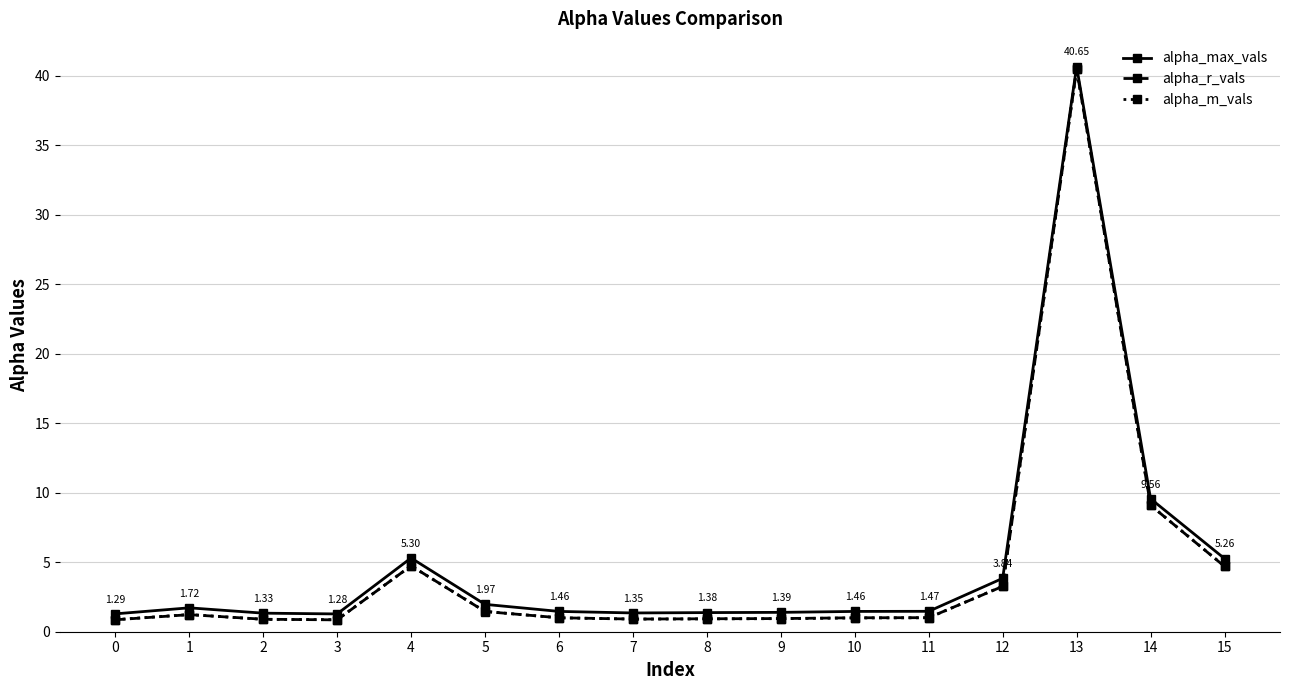

What is the total value across all series at 9?

3.3